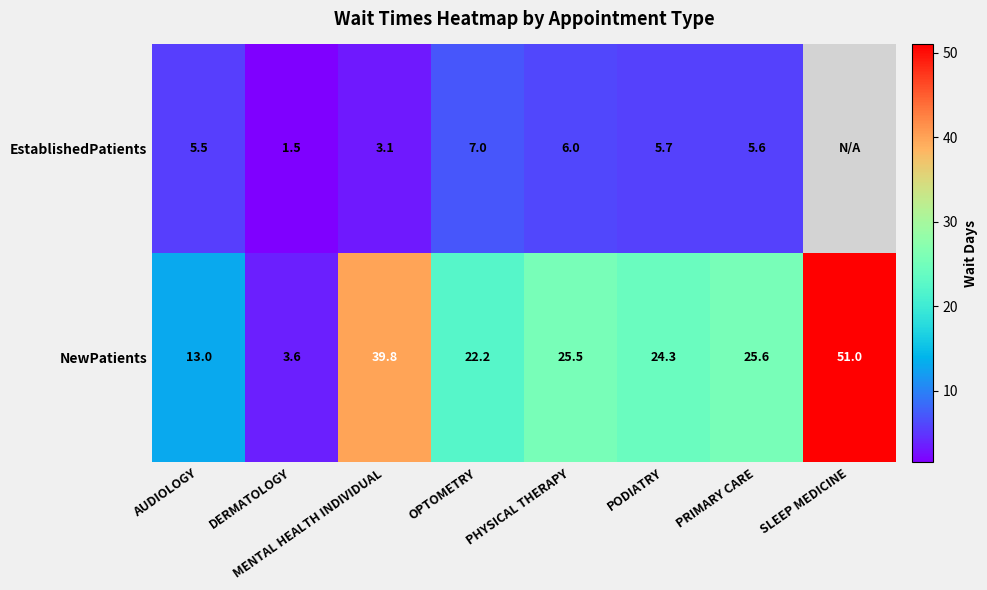

True or false: EstablishedPatients has a value of 3.1 at MENTAL HEALTH INDIVIDUAL.

True